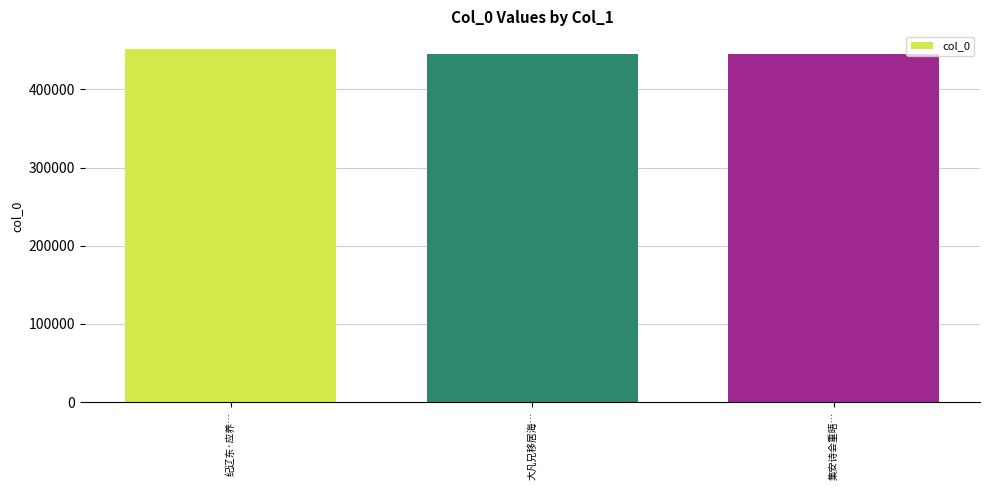

Is it true that the value at 集安诗会重晤… is 96931?

False